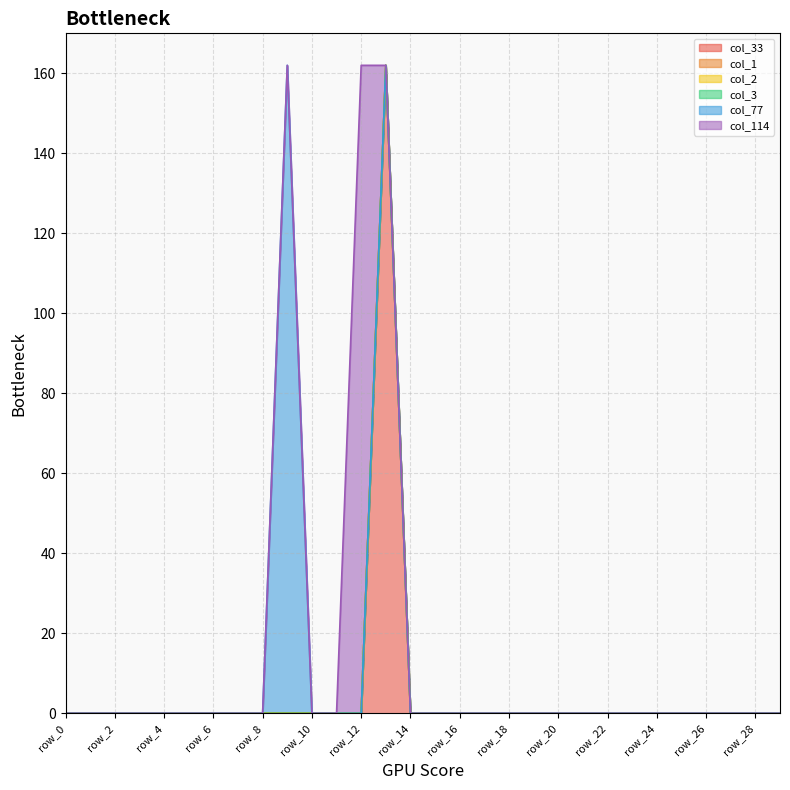

Count the number of data series in this chart.

6